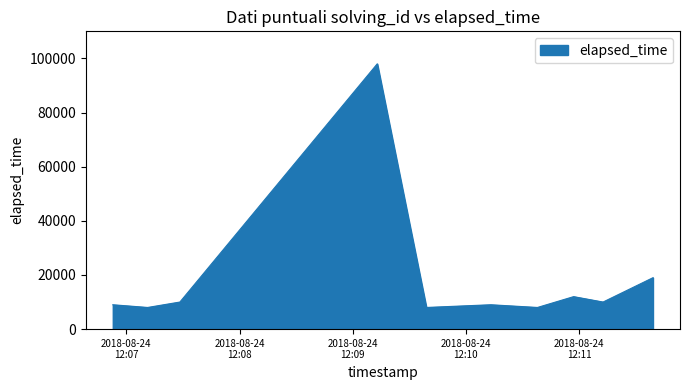

What is the sum of all values?

191000